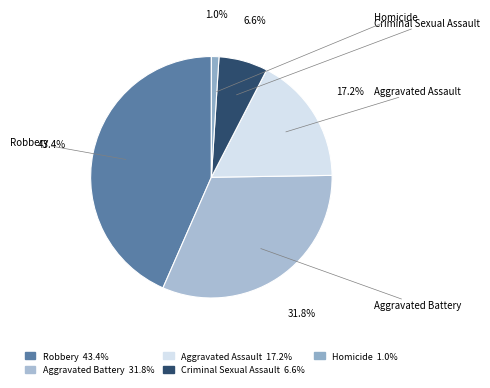

How many segments does this pie chart have?

5